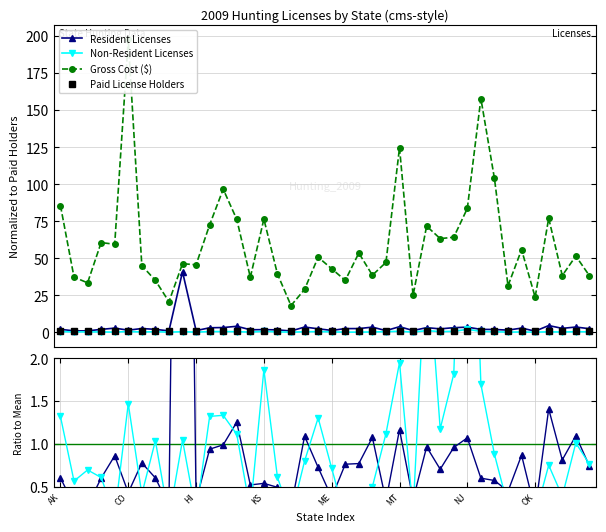

Where is Non-Resident Licenses nearest to the value 3?

27